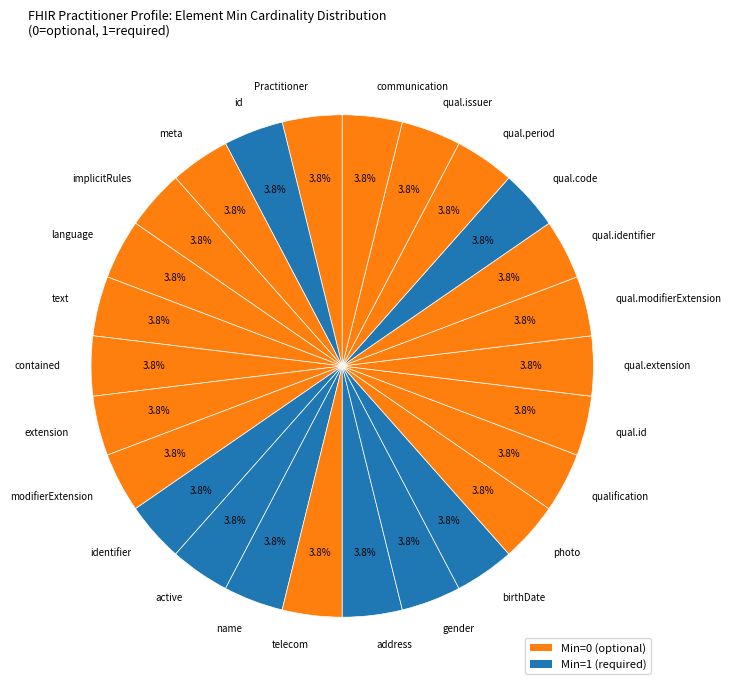

What portion of the pie excludes telecom?

96.2%